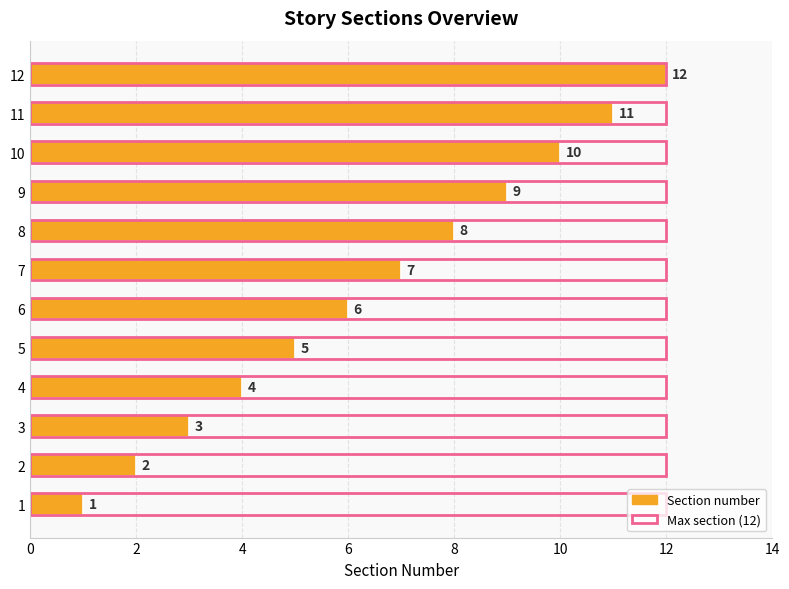

Which series has the largest range (max minus min)?

Section number